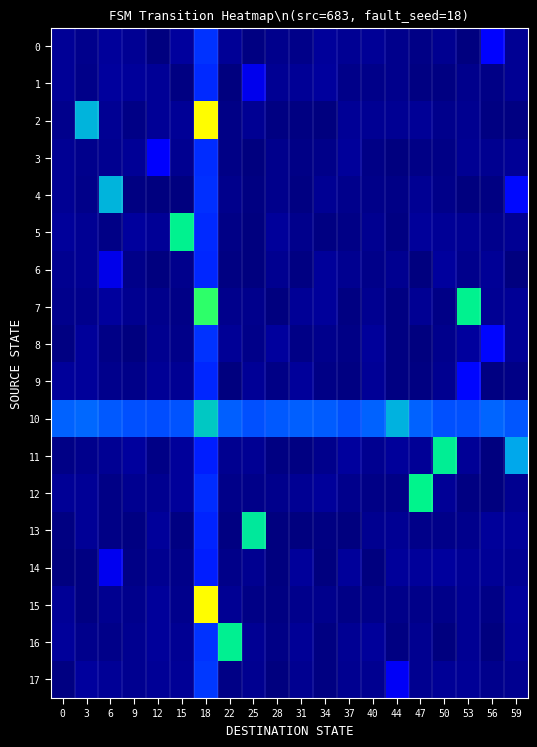

At which category does the chart reach its minimum across all series?

34